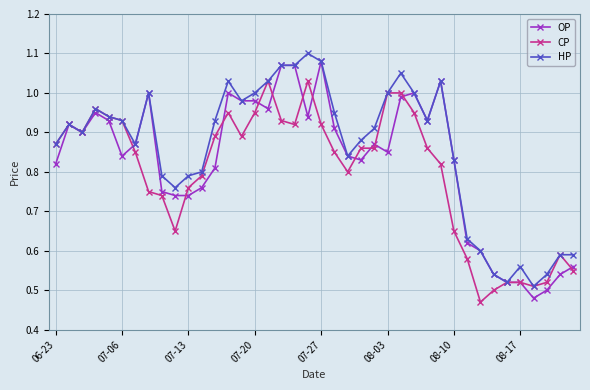

At how many categories does at least one series exceed 0?

40